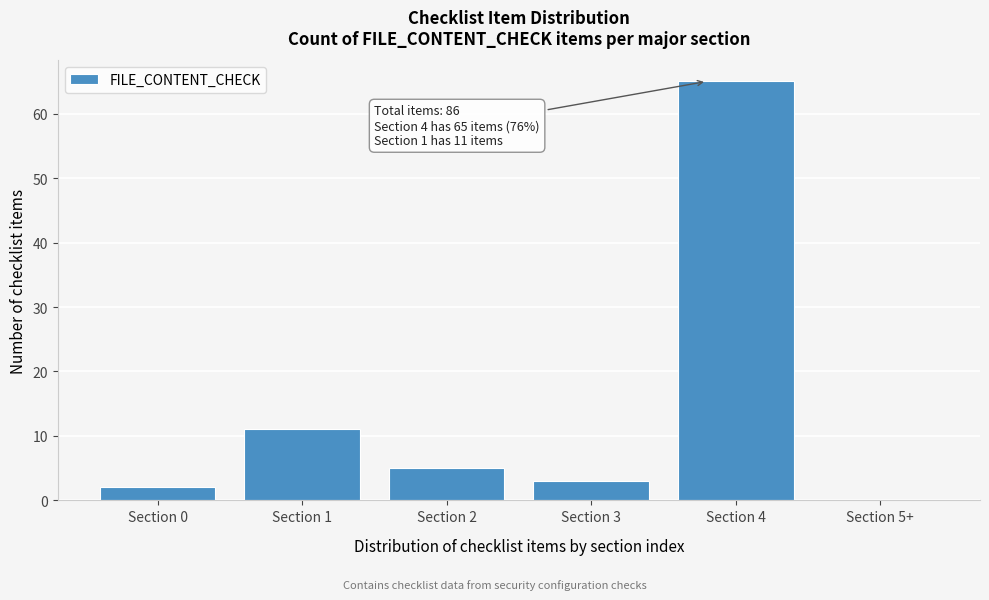

Reading left to right, transcribe all the data shown in this chart.

Section 0=2	Section 1=11	Section 2=5	Section 3=3	Section 4=65	Section 5+=0